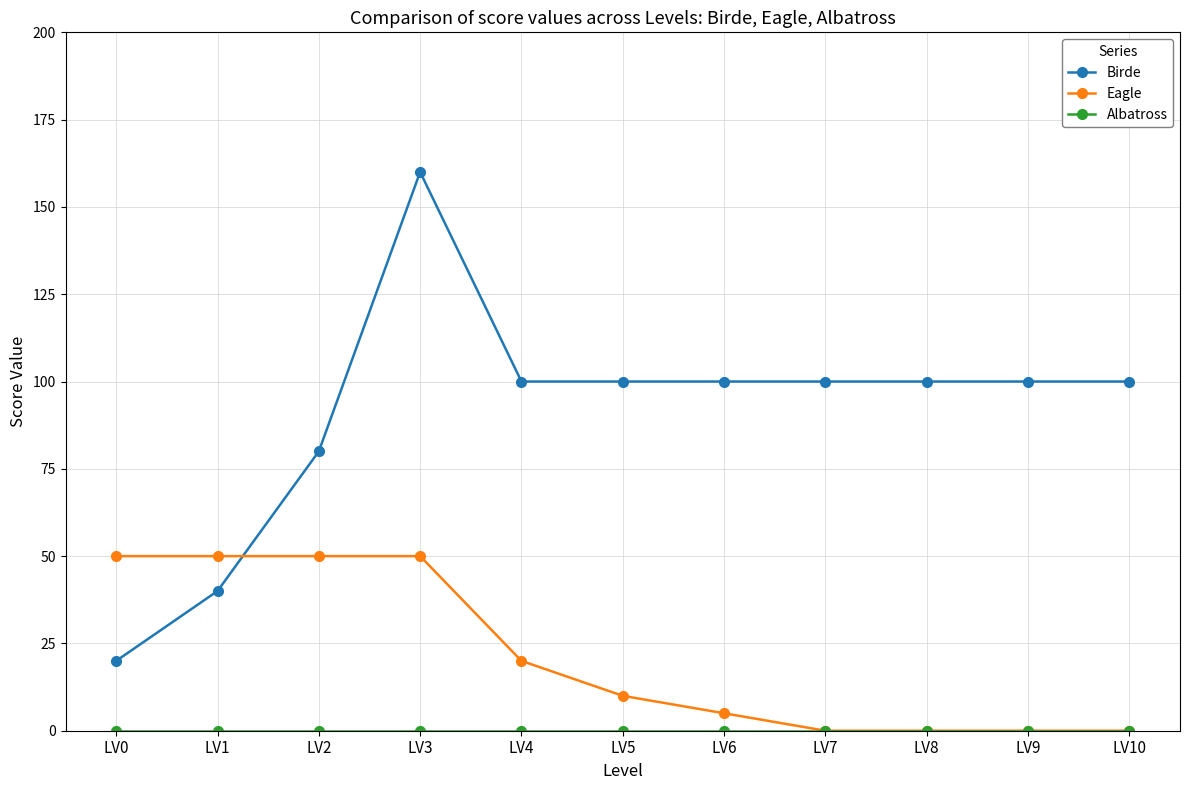

How many lines are shown in the chart?

3